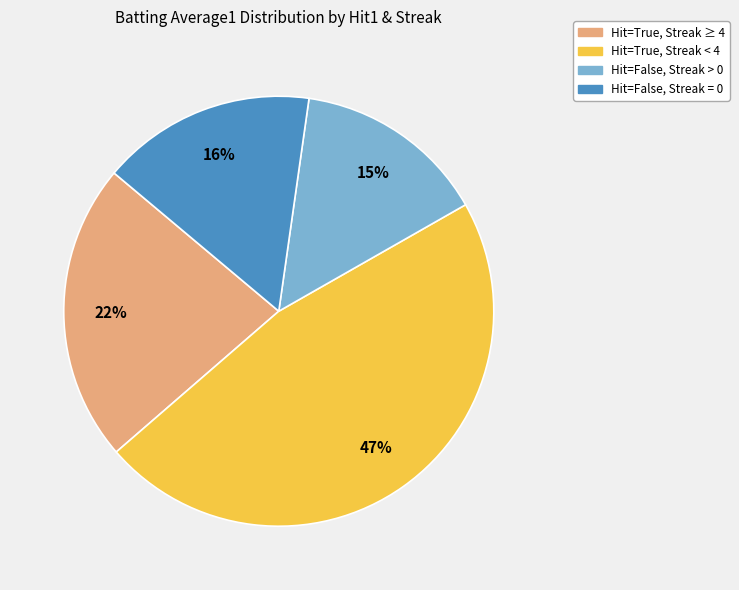

What is the ratio of the value at Hit=True, Streak < 4 to the value at Hit=False, Streak = 0?

2.9